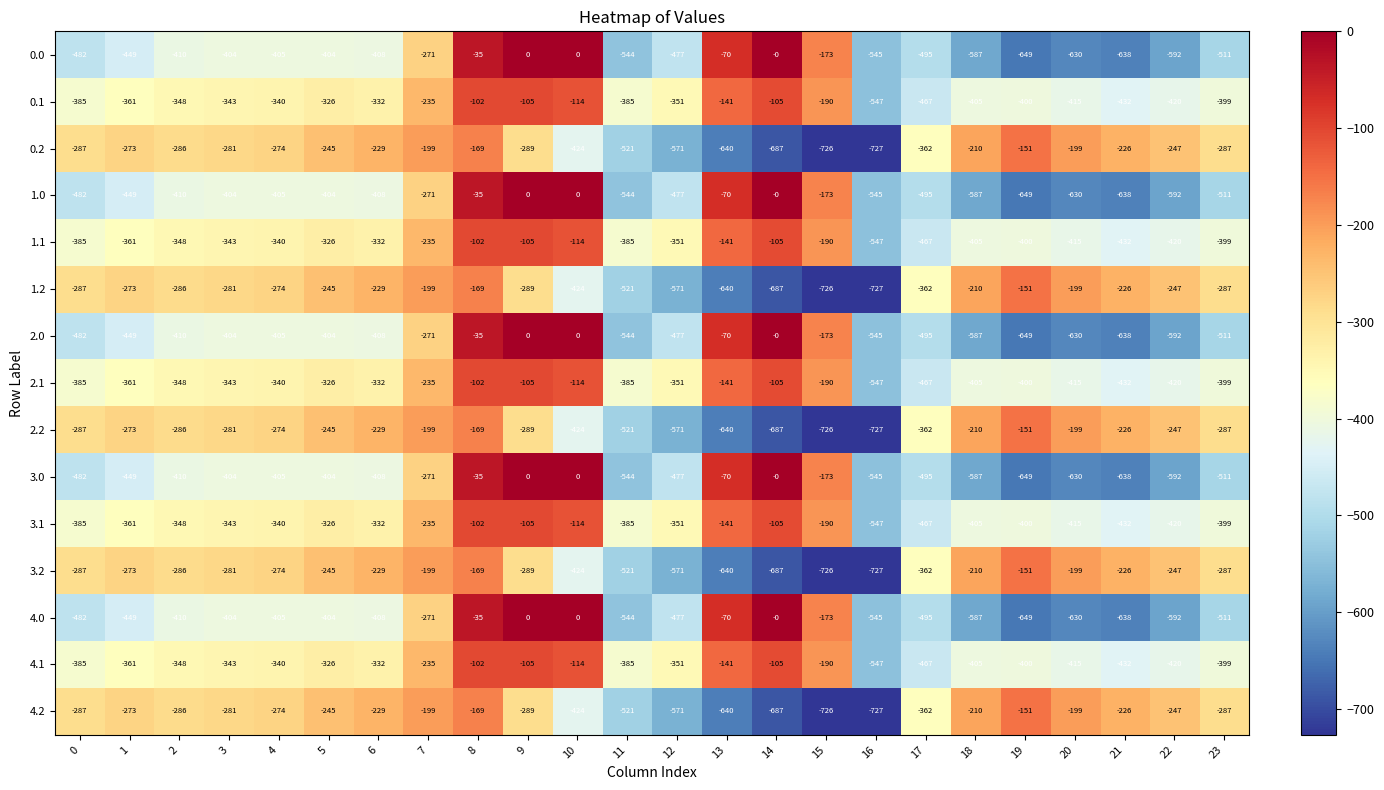

At which category is the sum across all series the highest?

8